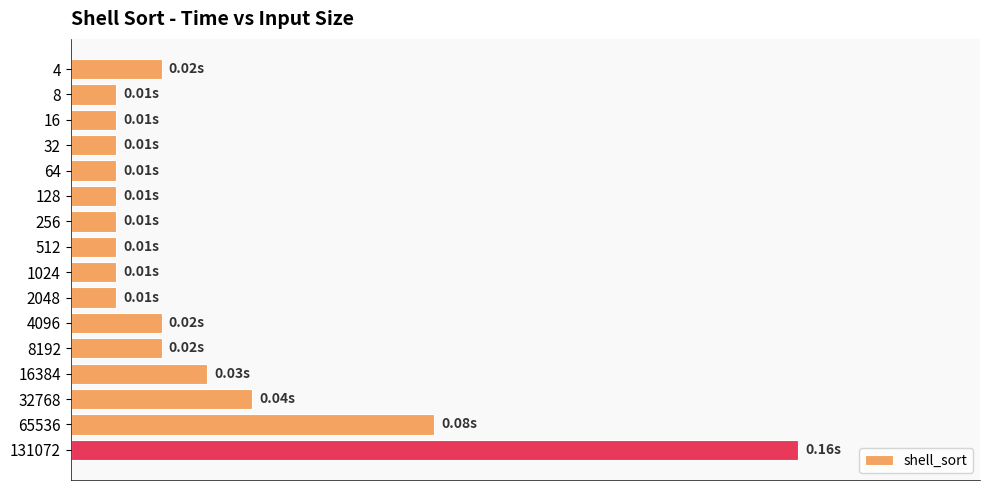

Are the bars horizontal?

Yes